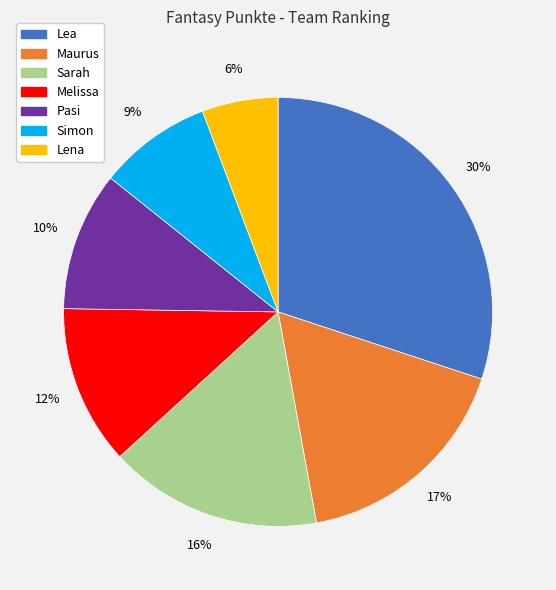

What is the ratio of the value at Simon to the value at Lea?

0.3